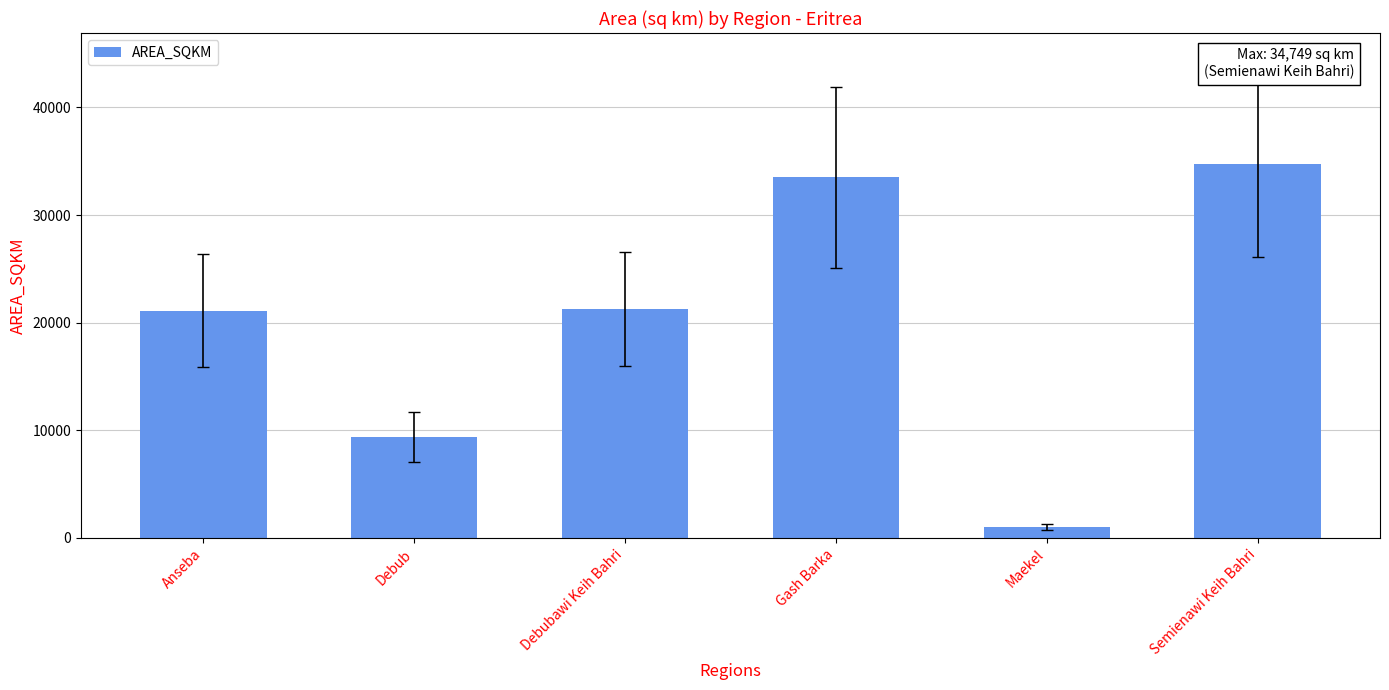

What is the difference between the values at Semienawi Keih Bahri and Debubawi Keih Bahri?

13474.7